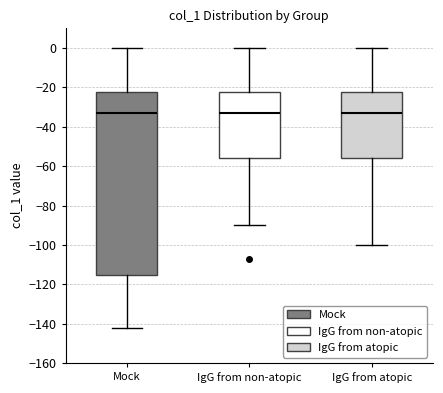

Reading left to right, transcribe this box plot: for each box, give where its median line is, the range the box spans, and where its two whiskers end, as read against the y-axis. The values are not printed on the chart, so give them approximately, as read against the axis.

Mock: median -32, box -116 to -22, whiskers -142 to 0
IgG from non-atopic: median -32, box -56 to -22, whiskers -90 to 0
IgG from atopic: median -32, box -56 to -22, whiskers -100 to 0